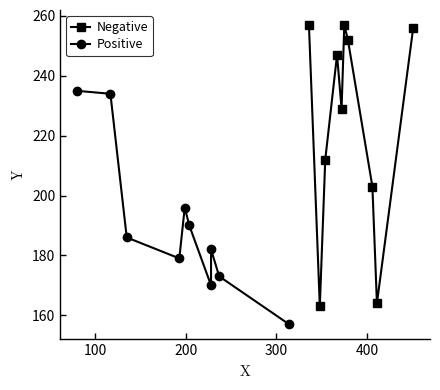

How many interior local peaks does the Positive series have?

2